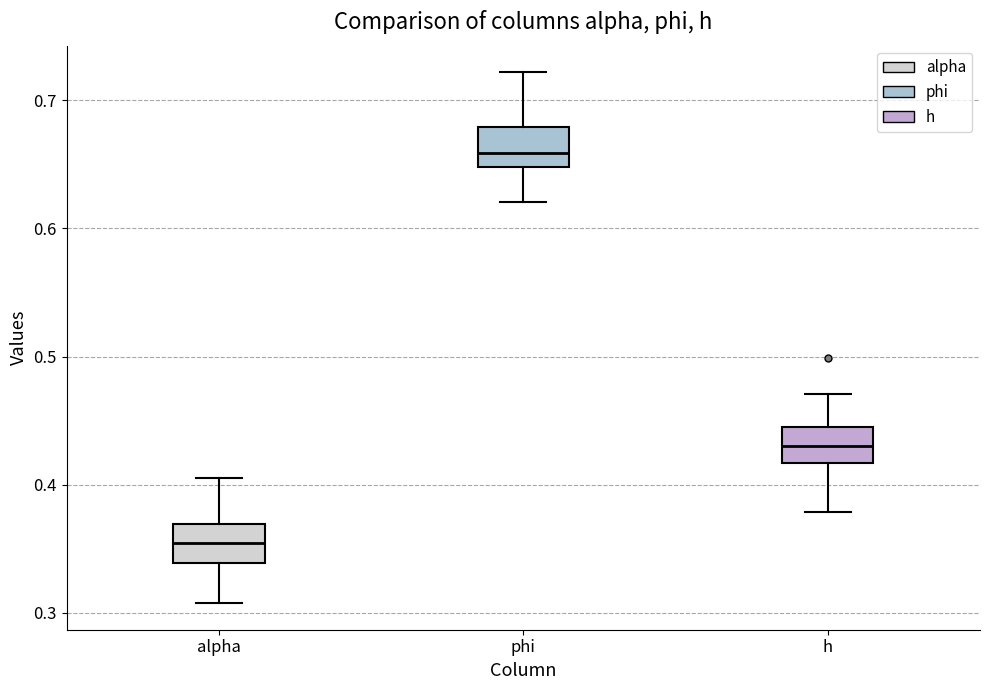

Where does the upper whisker of the box for h end on the y-axis? The values are not printed on the chart, so give them approximately, as read against the axis.

0.47